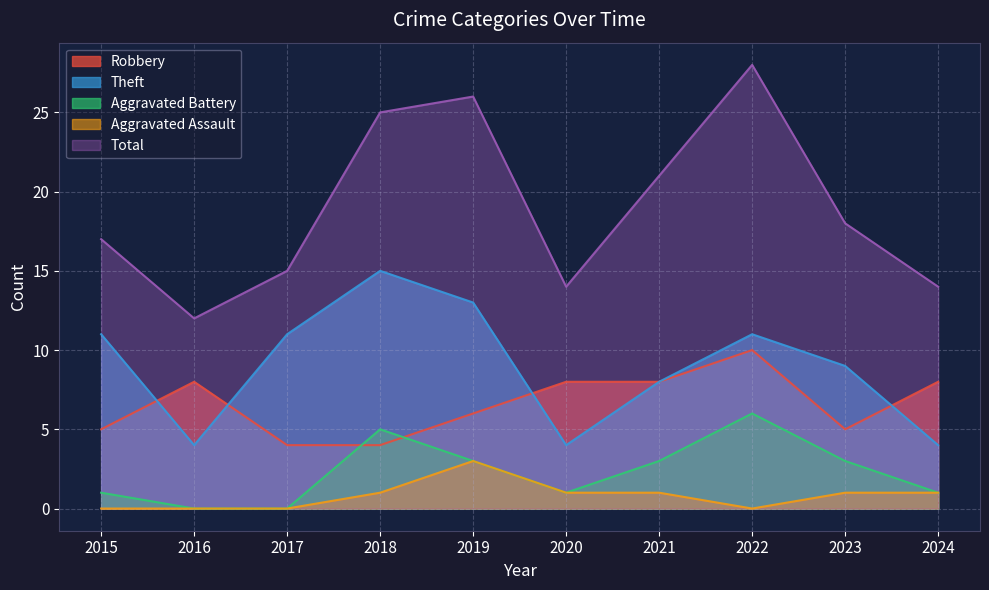

What is the maximum value for Total?

28